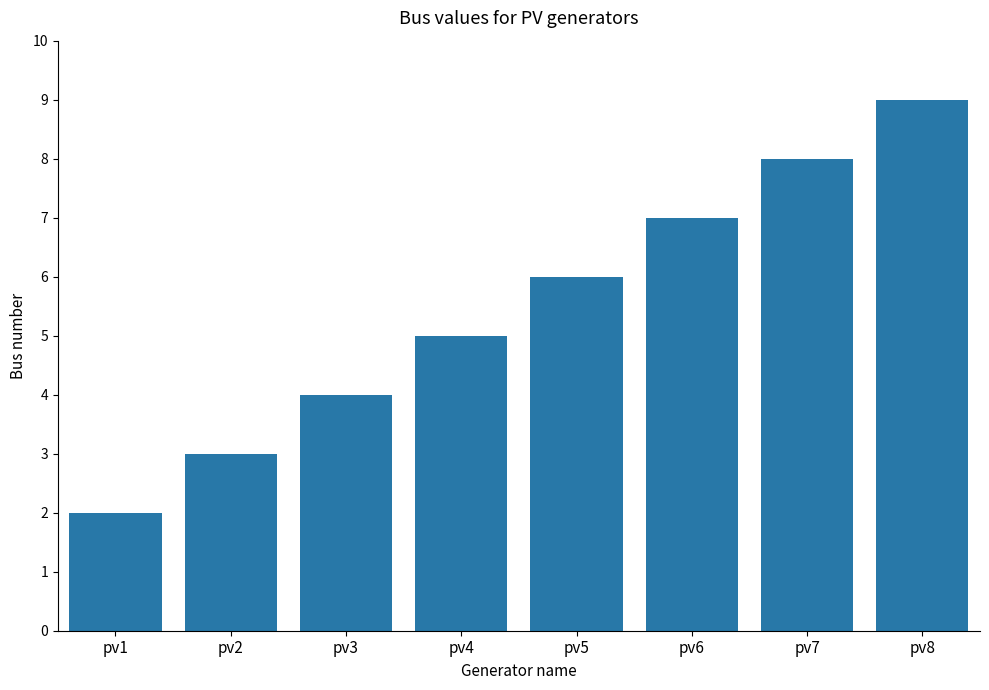

What is the difference between the values at pv1 and pv7?

6